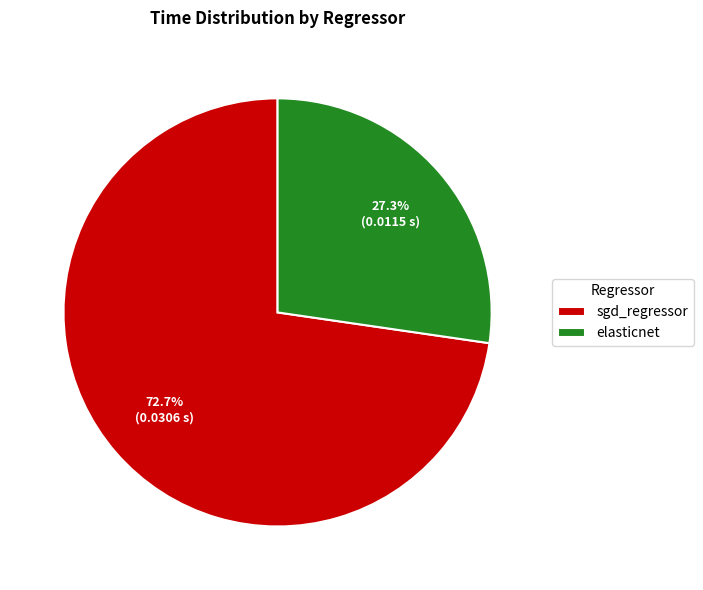

Does any single category account for the majority?

Yes